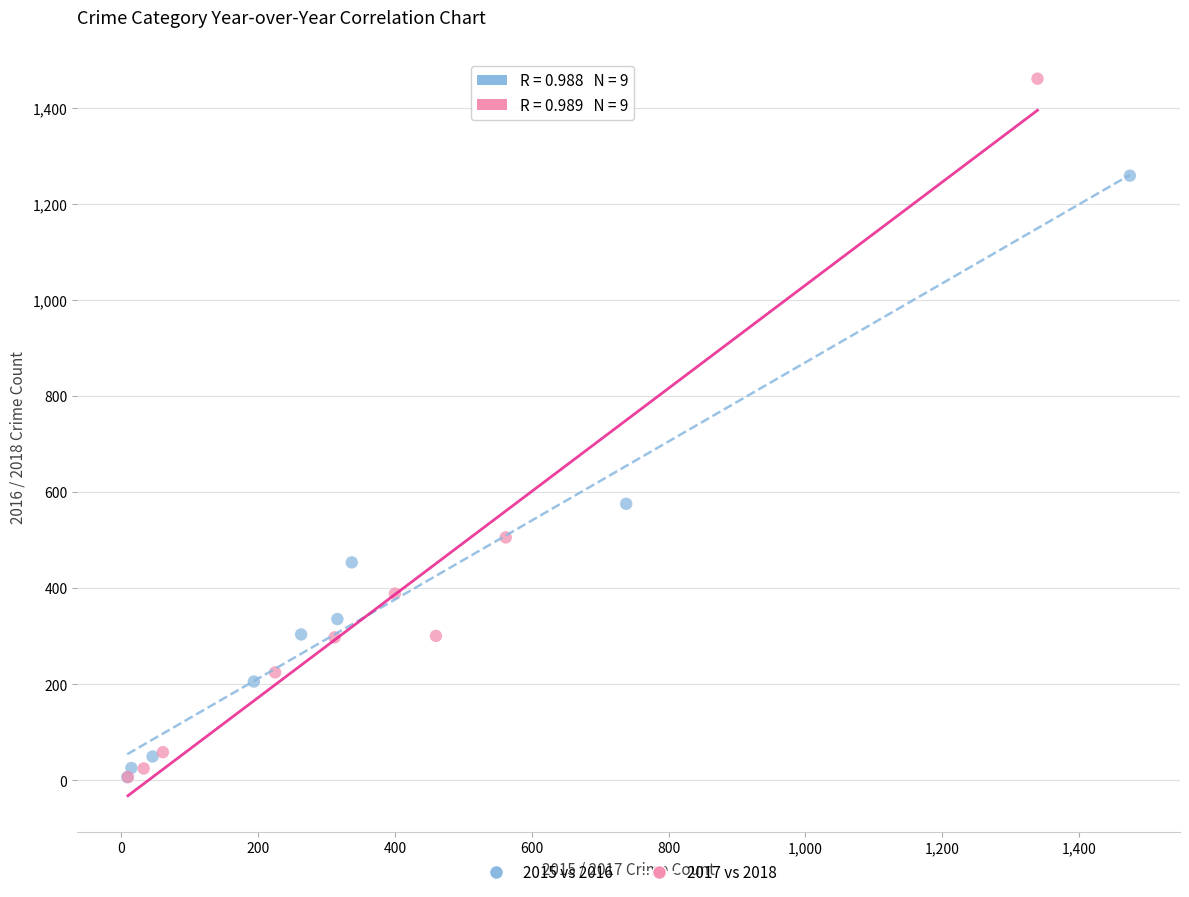

Which series has the largest Y range (max minus min)?

2017 vs 2018